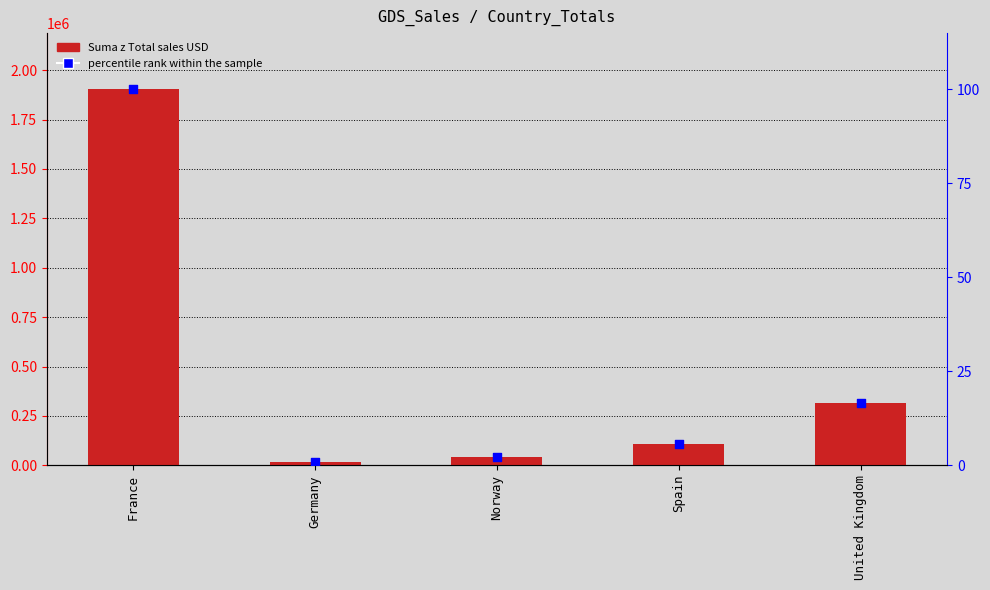

What are all the series names shown in the legend?

Suma z Total sales USD, percentile rank within the sample